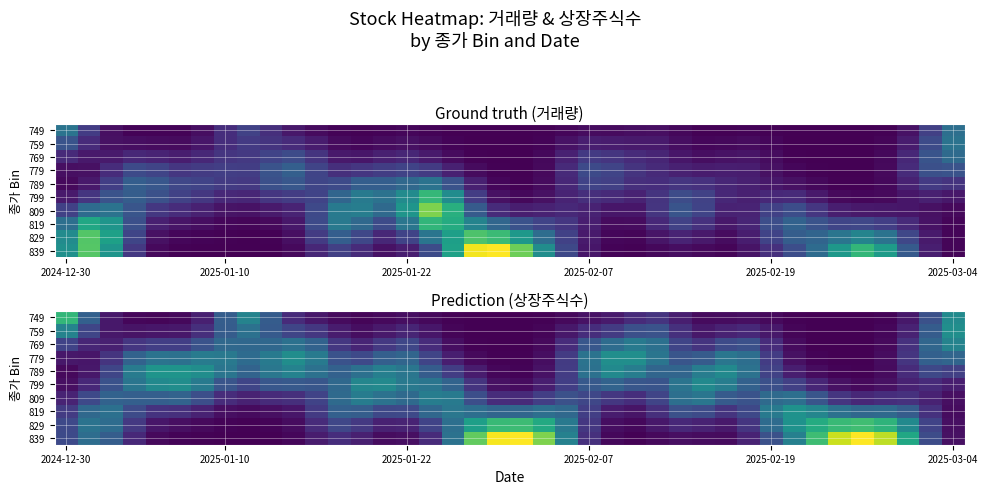

What is the difference between the highest and lowest values at 12?

10417623.0